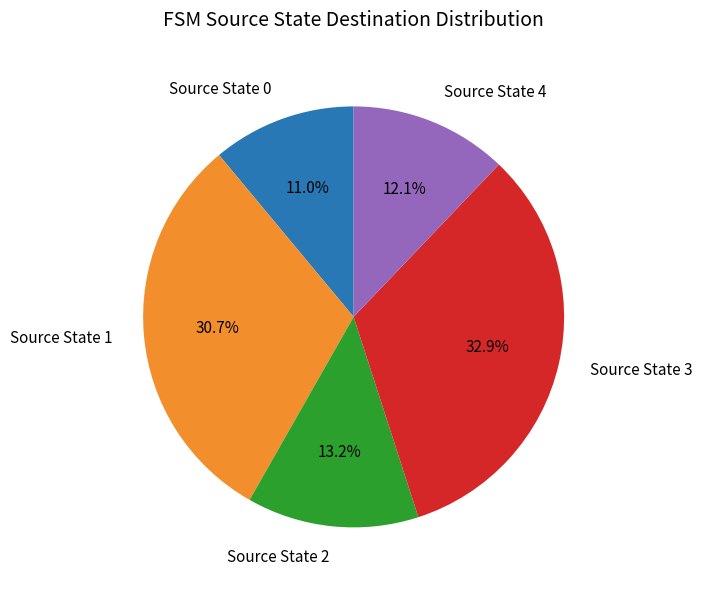

Count the number of slices in the pie.

5